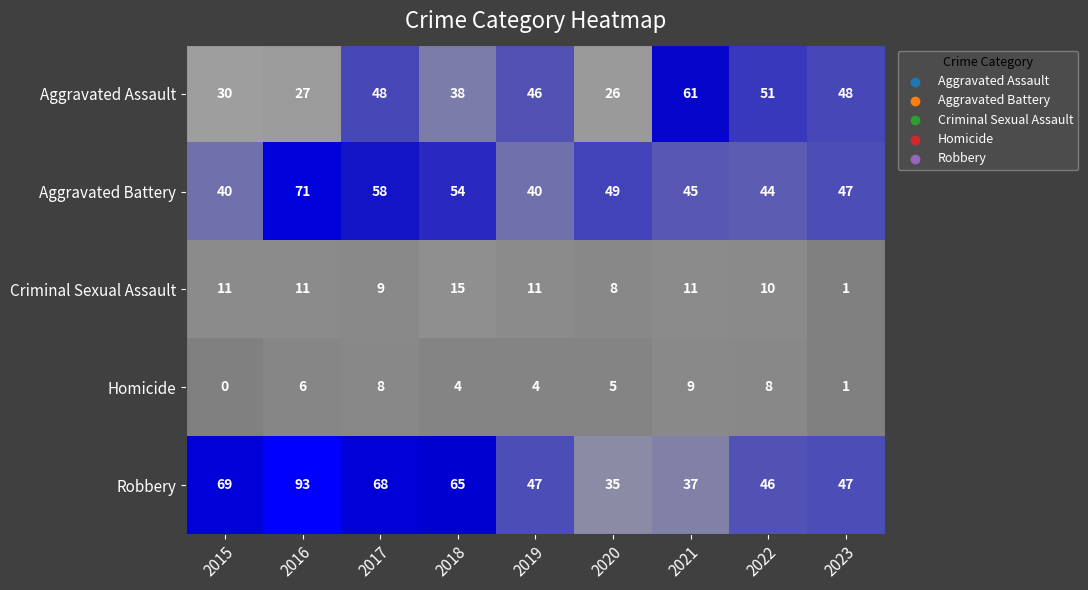

What is the sum of the Robbery values at 2018 and 2020?

100